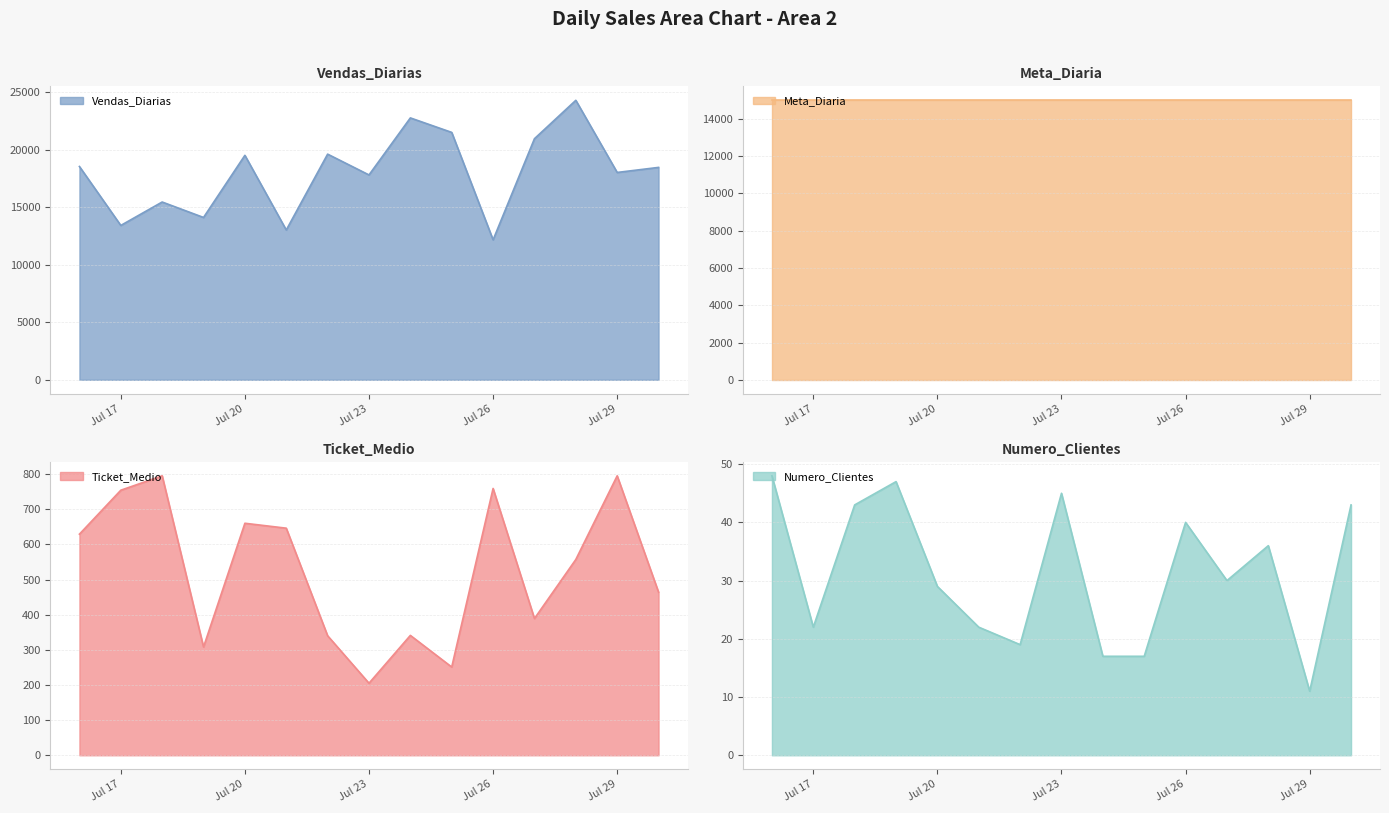

How many data points in Vendas_Diarias are less than 18479?

7